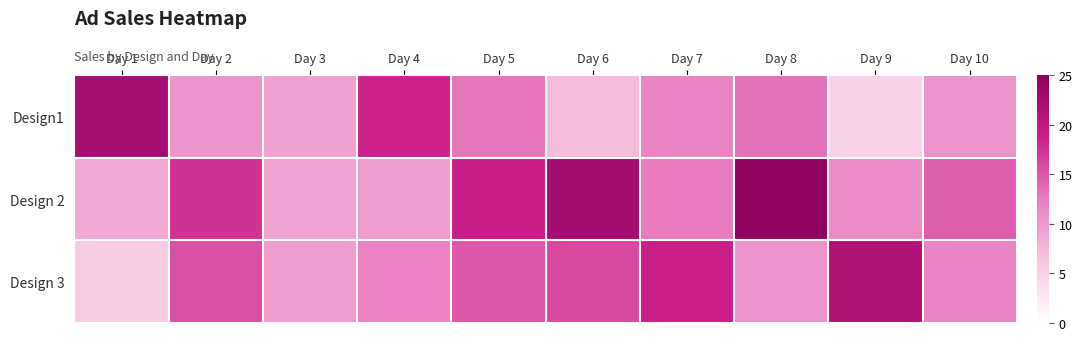

Which has a higher value, Day 1 or Day 4?

Day 1